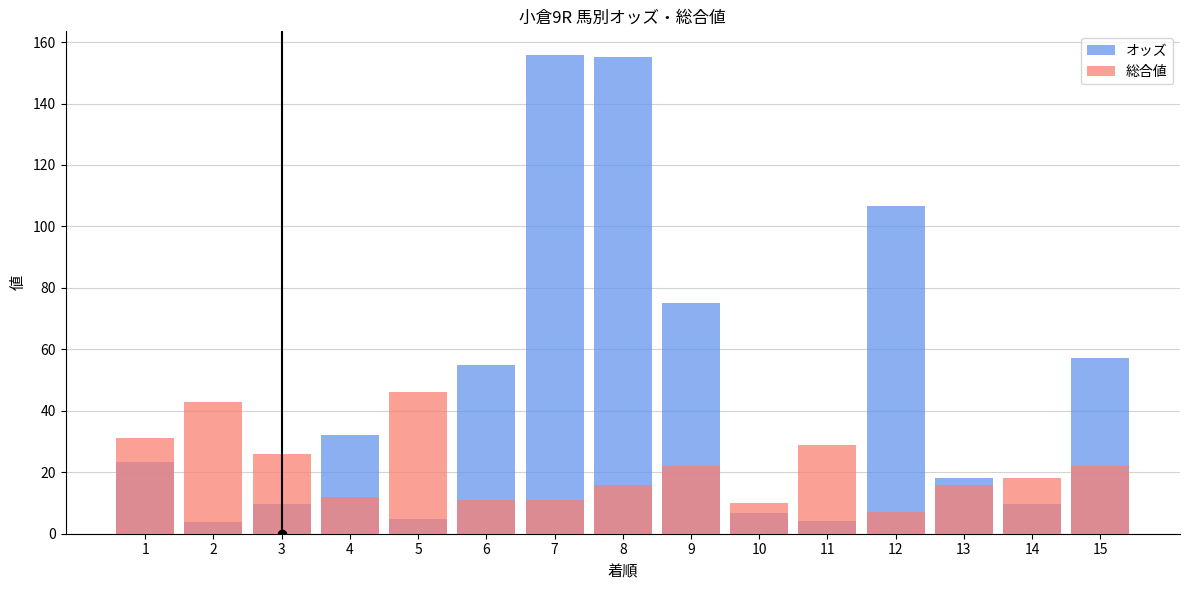

What is the difference between the 総合値 values at 12 and 11?

22.0